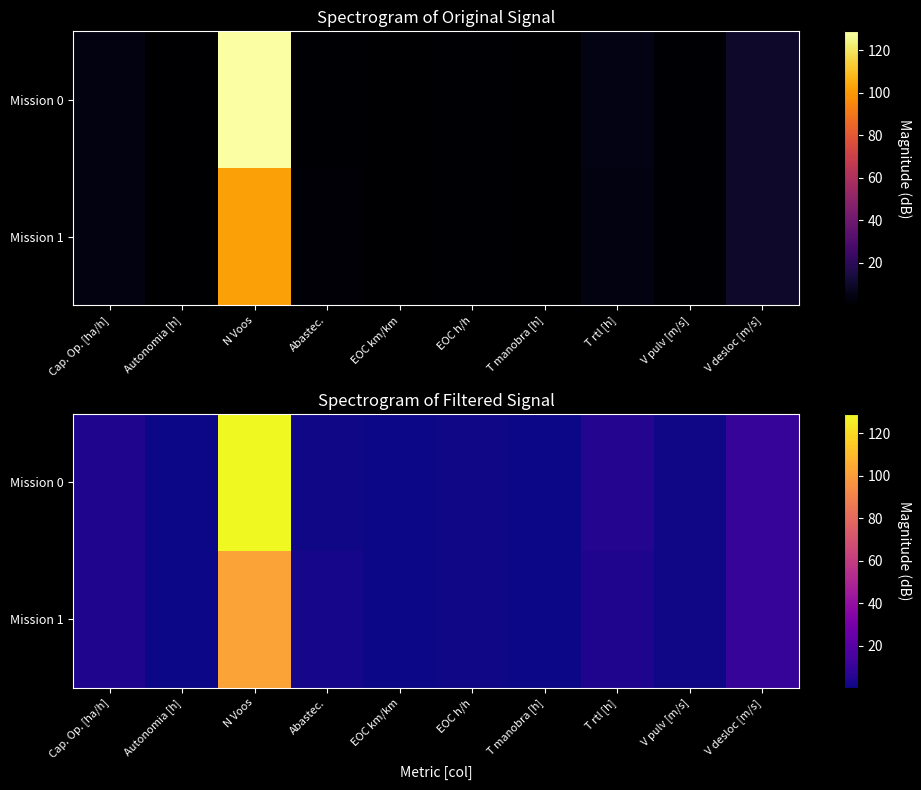

Where is Mission 0 nearest to the value 64?

V desloc [m/s]